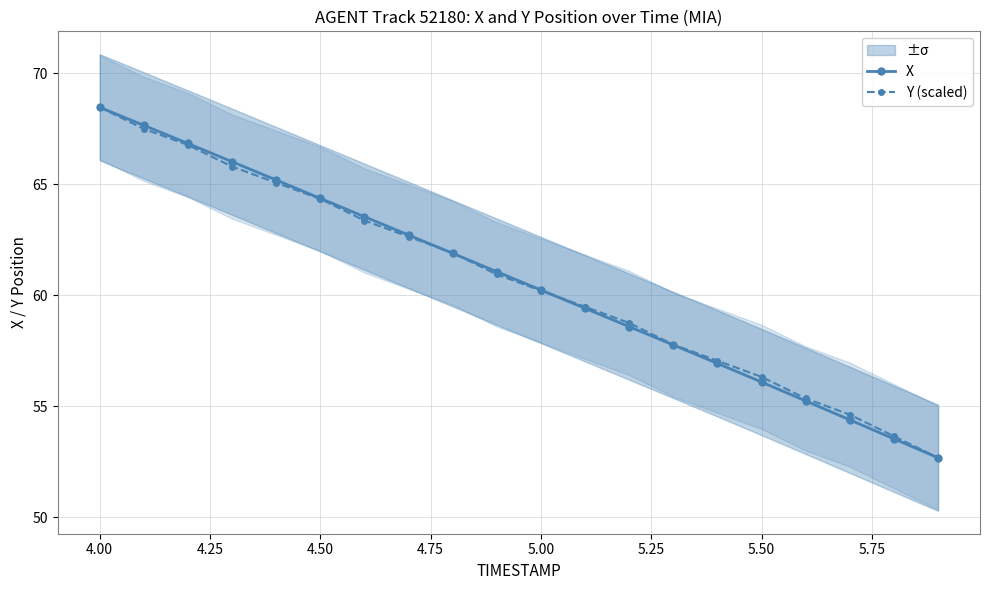

Rank the series by their average value, from lowest to highest.

X, Y (scaled)